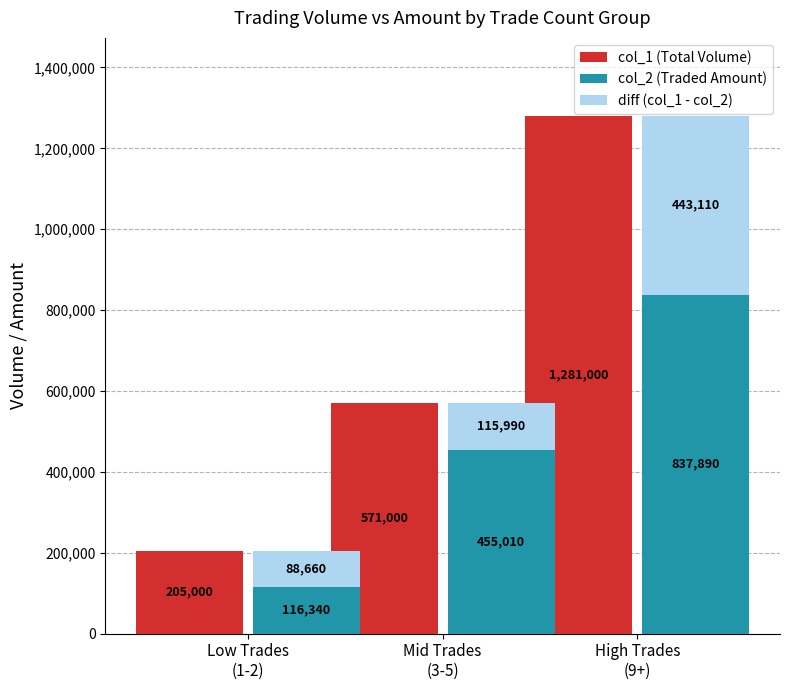

What position from the right is Mid Trades
(3-5)?

2